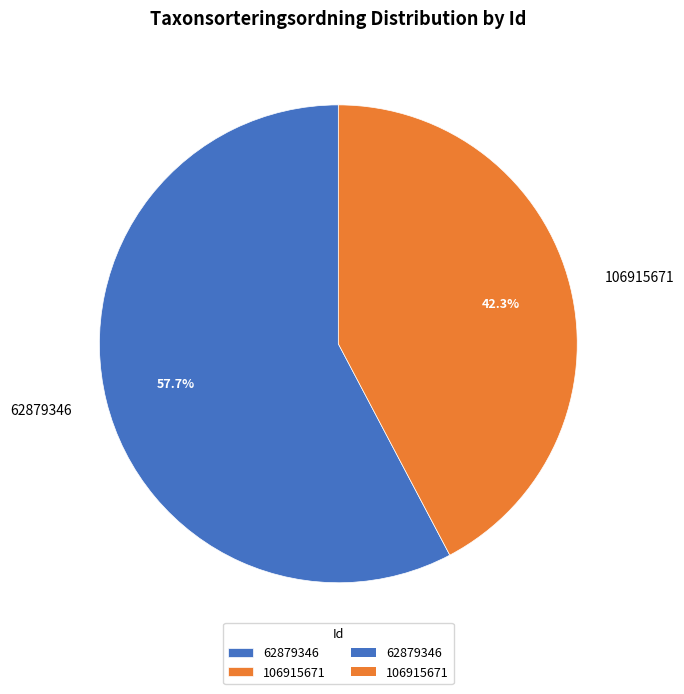

Count the number of slices in the pie.

2